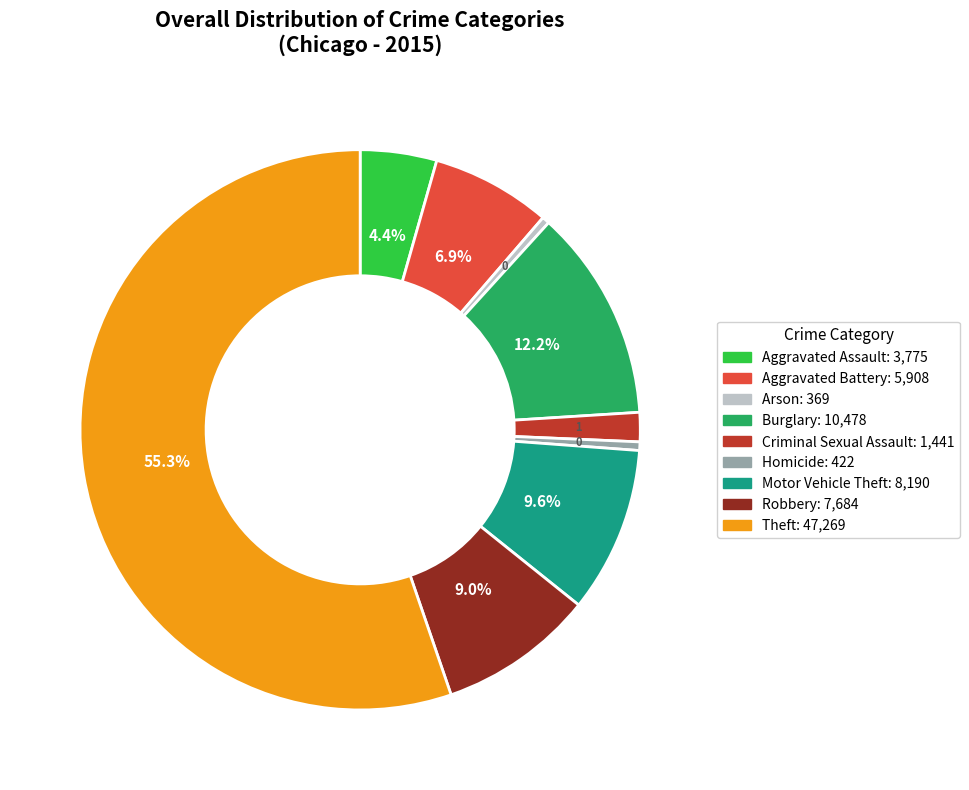

To the nearest percent, what is the difference between the Motor Vehicle Theft and Criminal Sexual Assault slice percentages?

8%